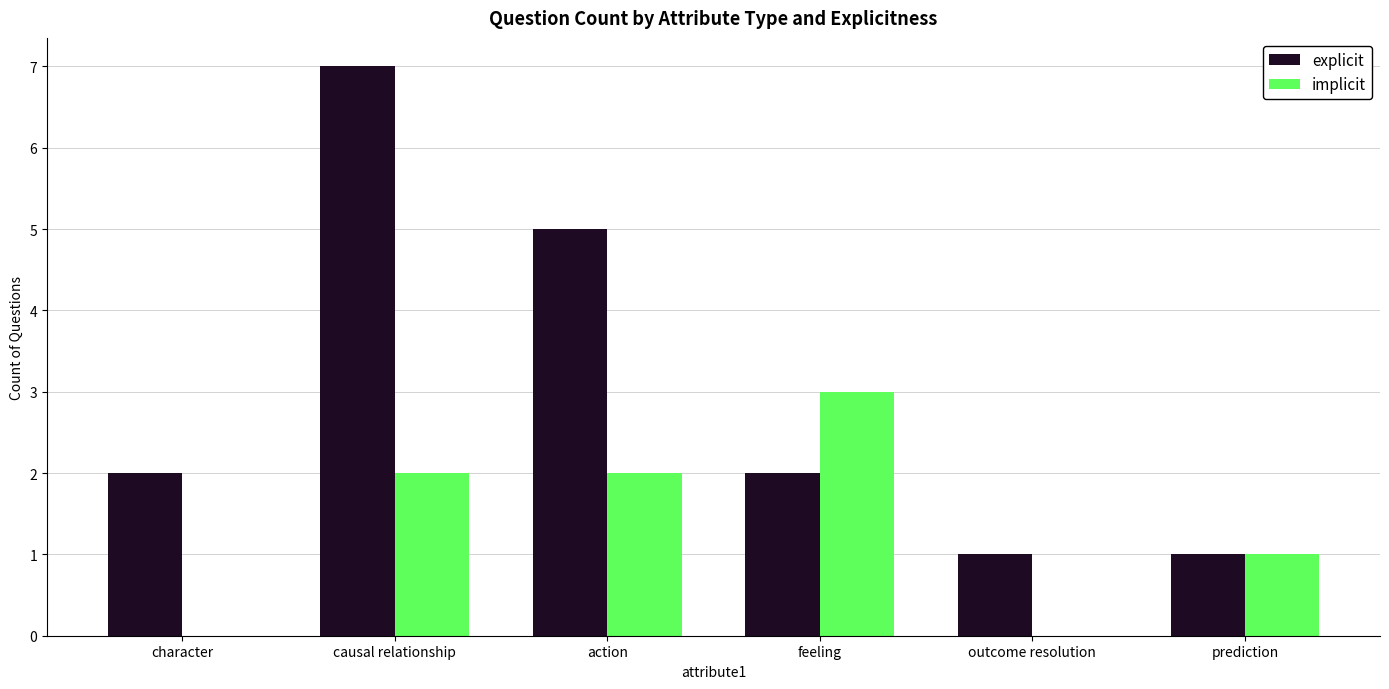

Which series changed the most between action and feeling?

explicit